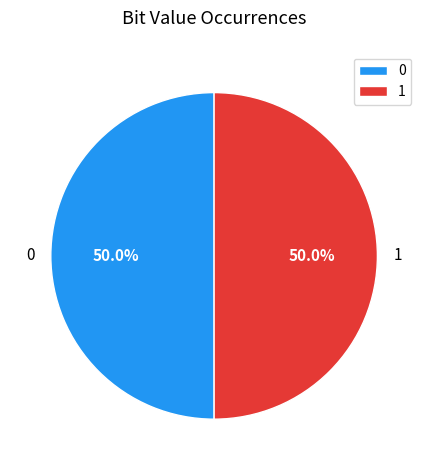

What percentage do 1 and 0 together represent?

100.0%